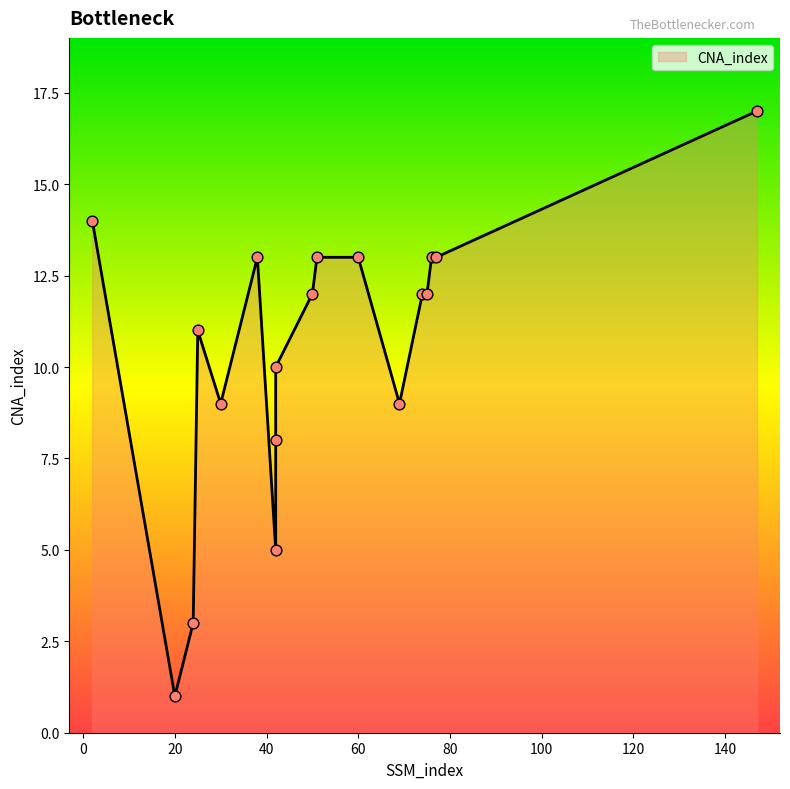

What is the ratio of the value at 20 to the value at 42?

0.1